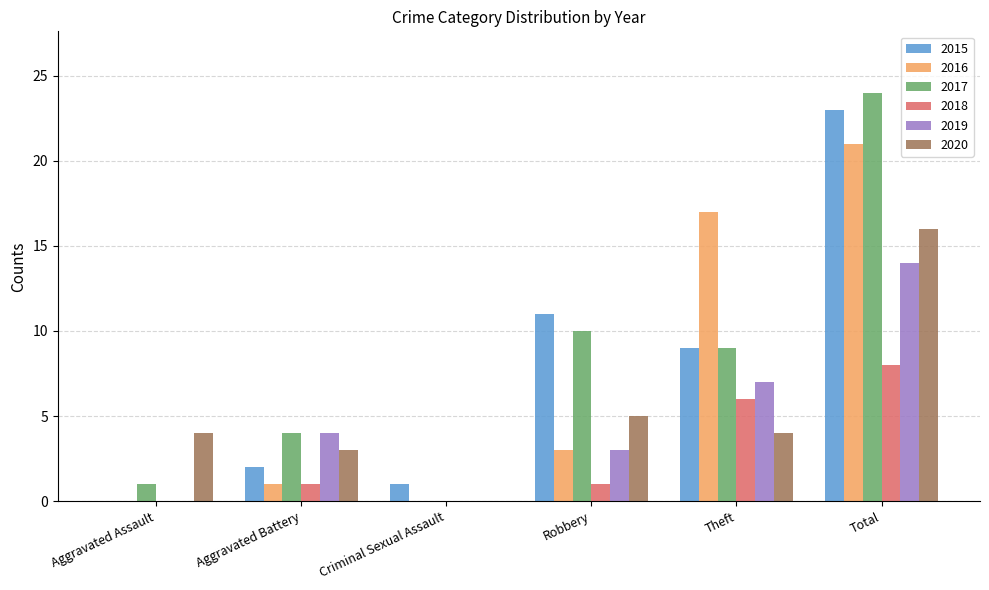

Which label corresponds to the largest value in the chart?

Total